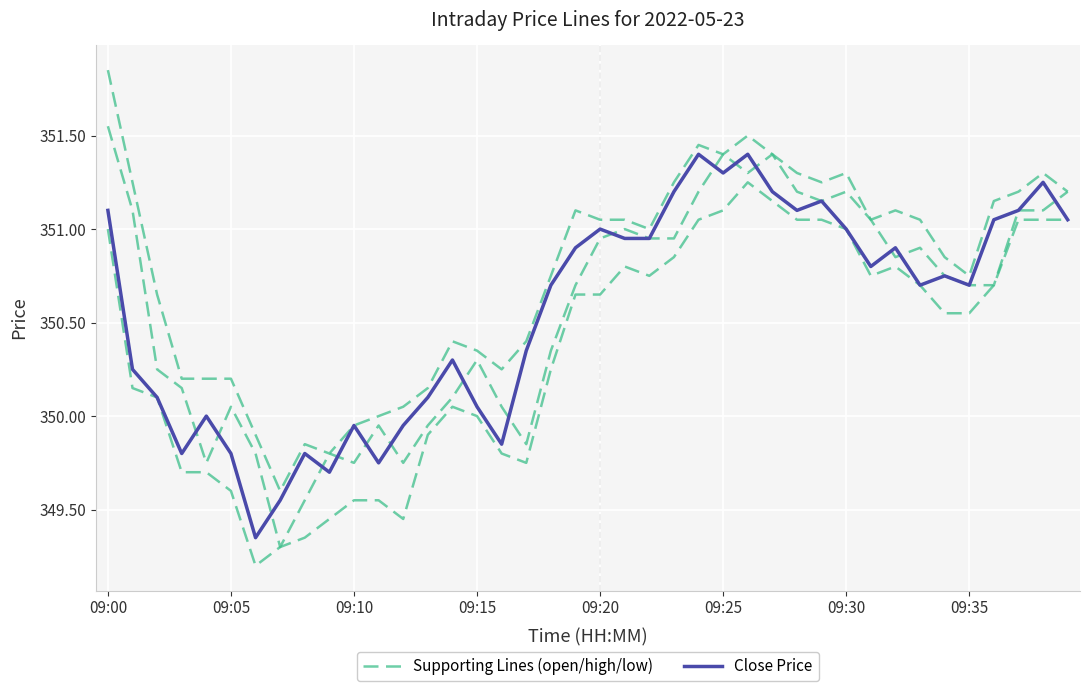

How many data points in Close Price are above 350?

29